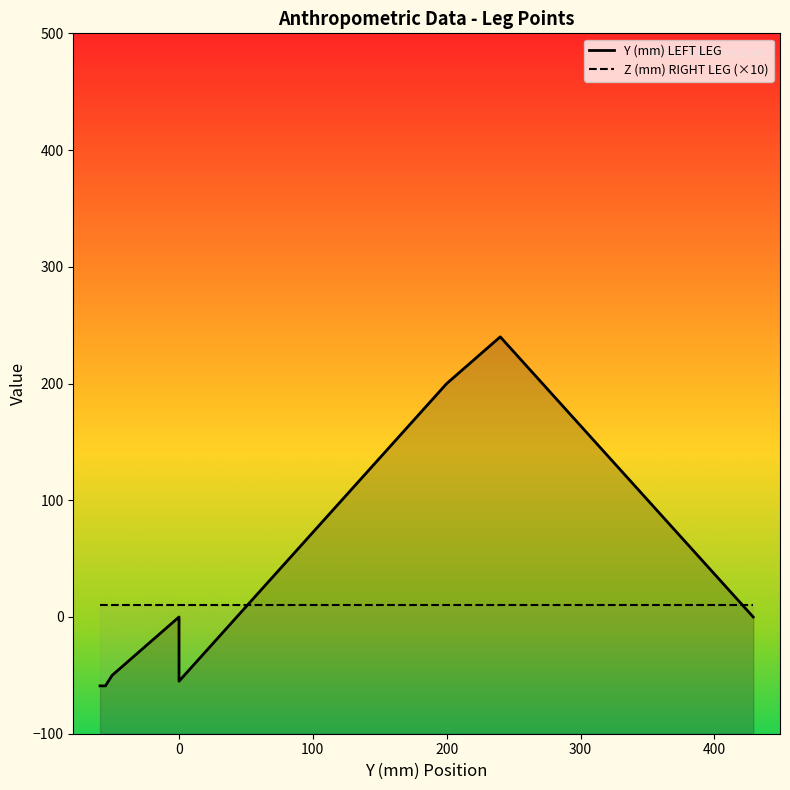

The Z (mm) RIGHT LEG (×10) series shows 15 at 0. True or false?

False